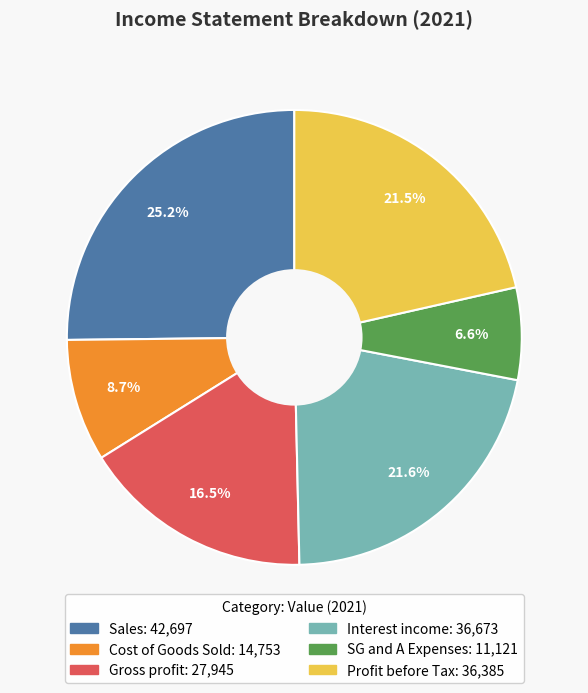

Does any single category account for the majority?

No